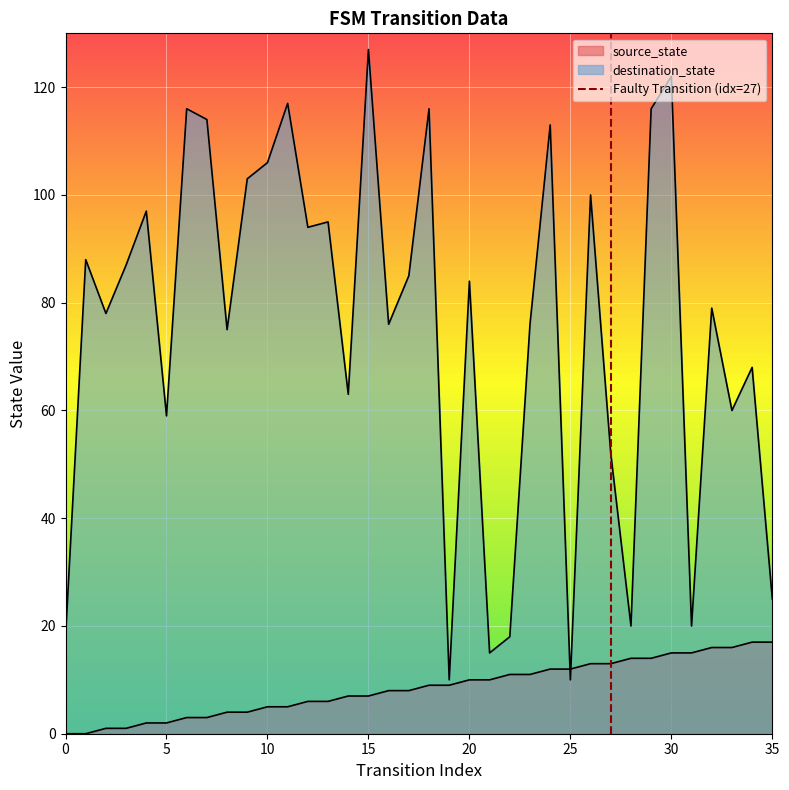

Which has a higher value, 0 or 5?

5